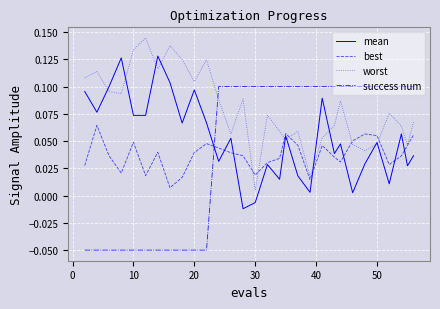

Rank the series by their maximum value, from lowest to highest.

best, success num, mean, worst